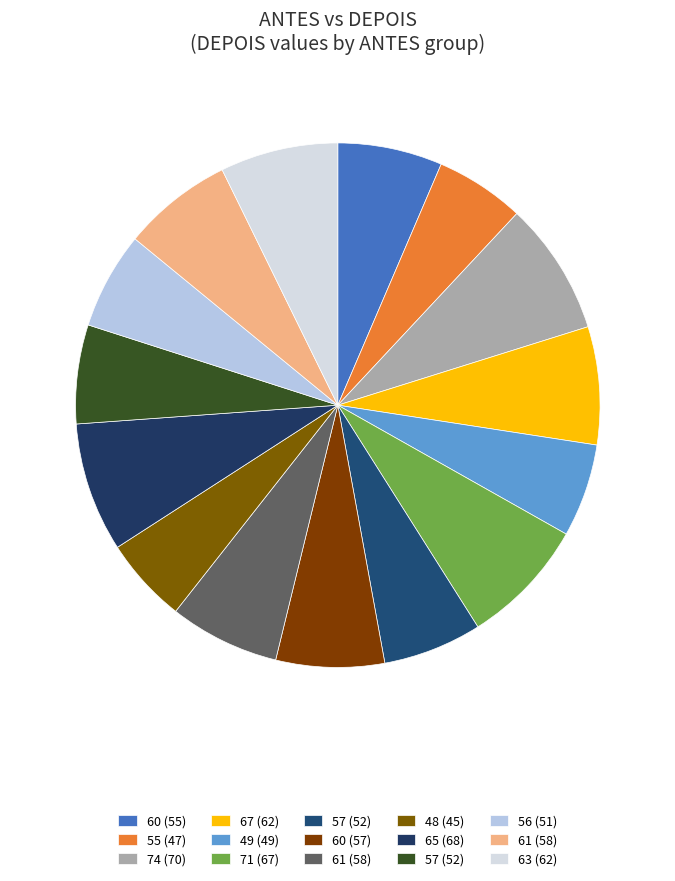

Which category has the smallest portion of the pie?

48